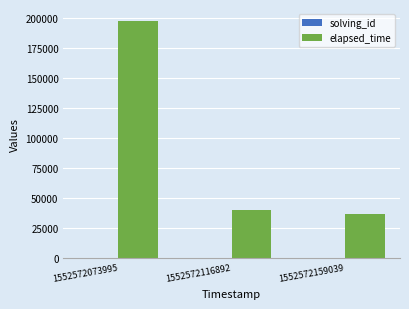

What is the spread (max minus min) of values at 1552572116892?

39998